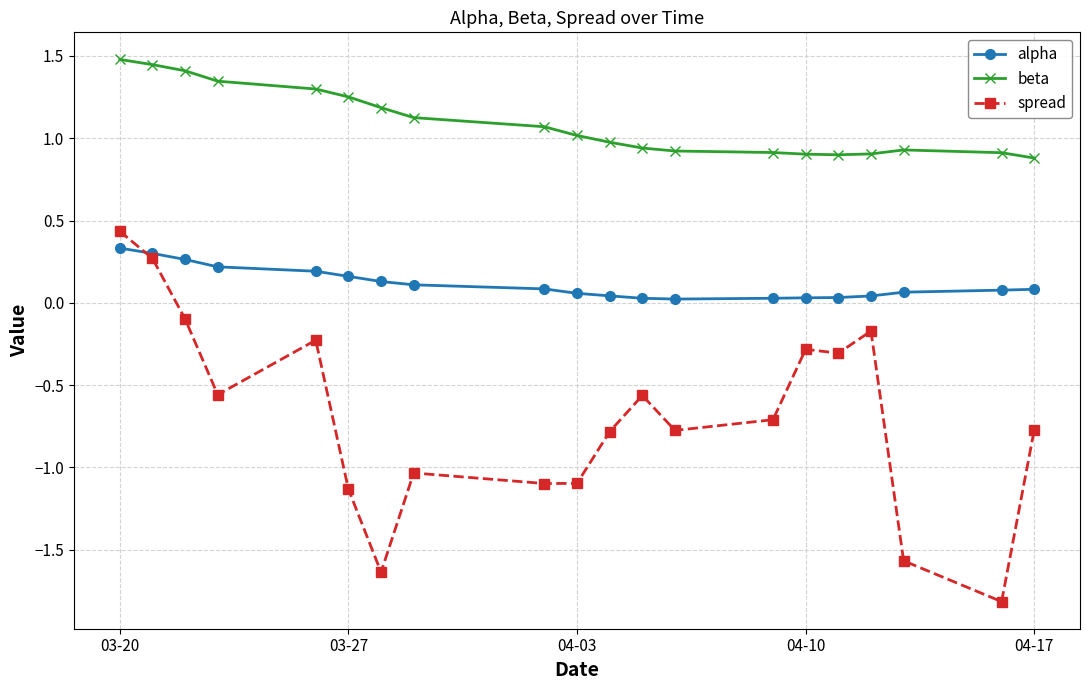

True or false: spread has more than 2 interior local peaks.

True